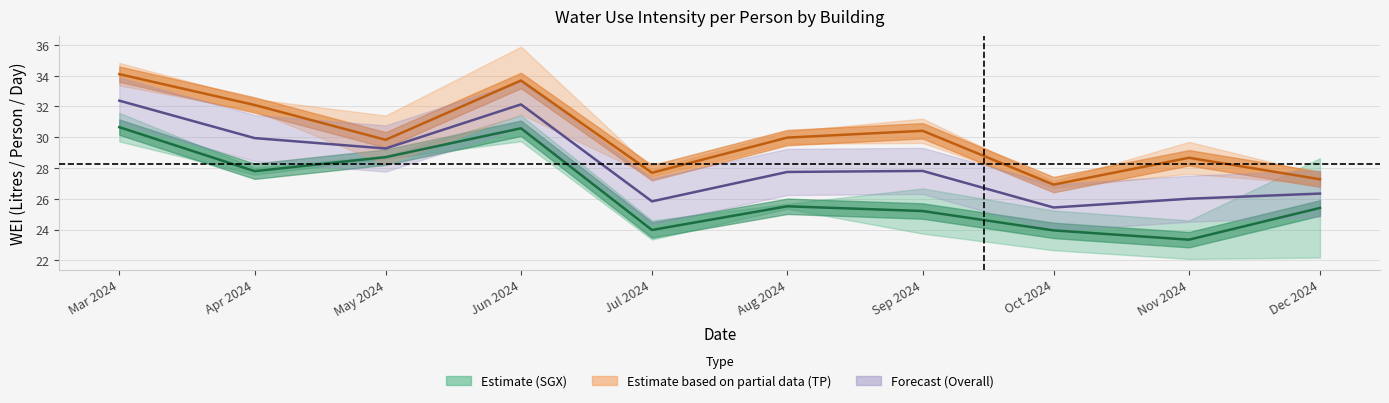

True or false: SGX Estimate and TP Estimate cross at least once.

False